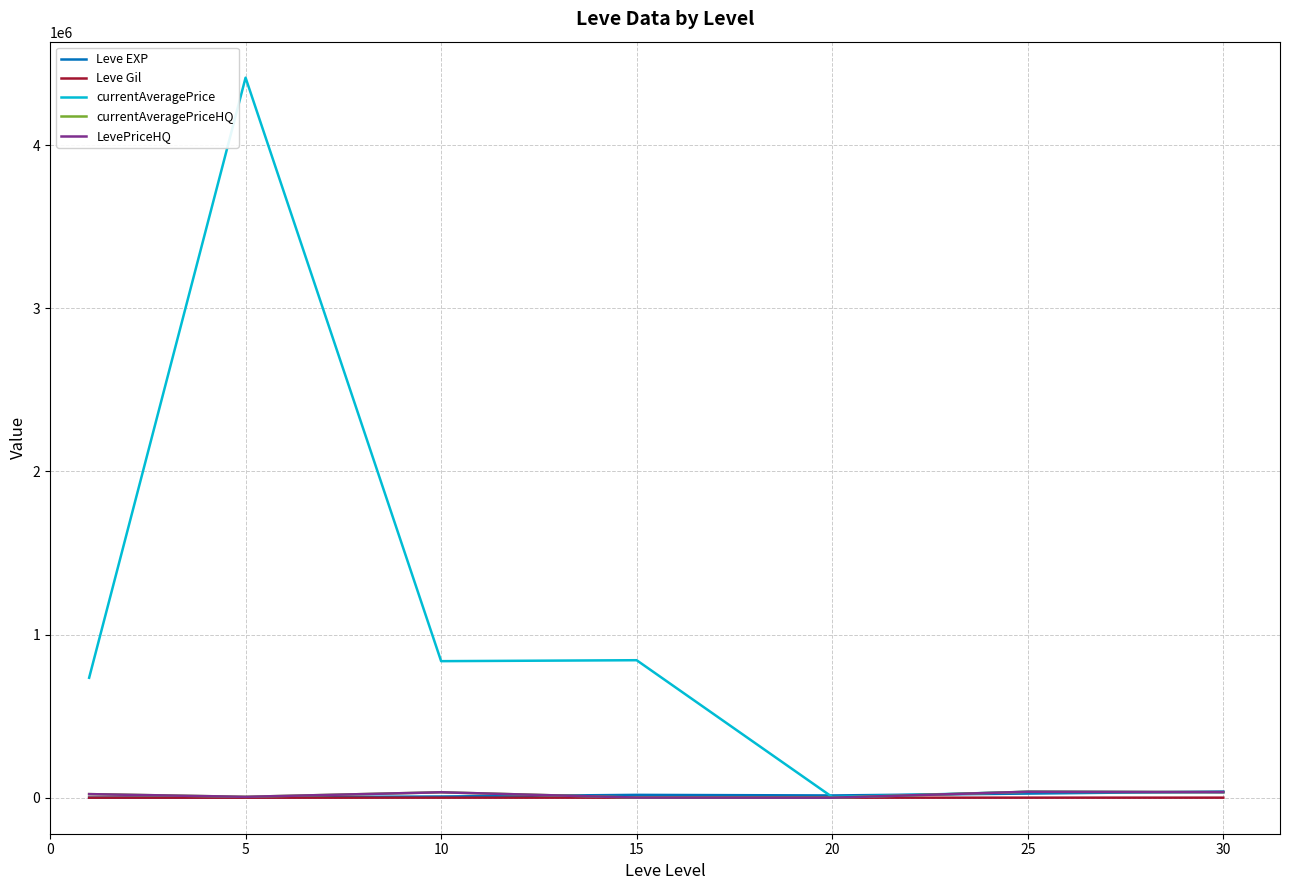

Between which two adjacent categories do currentAveragePriceHQ and currentAveragePrice first intersect?

20 and 25